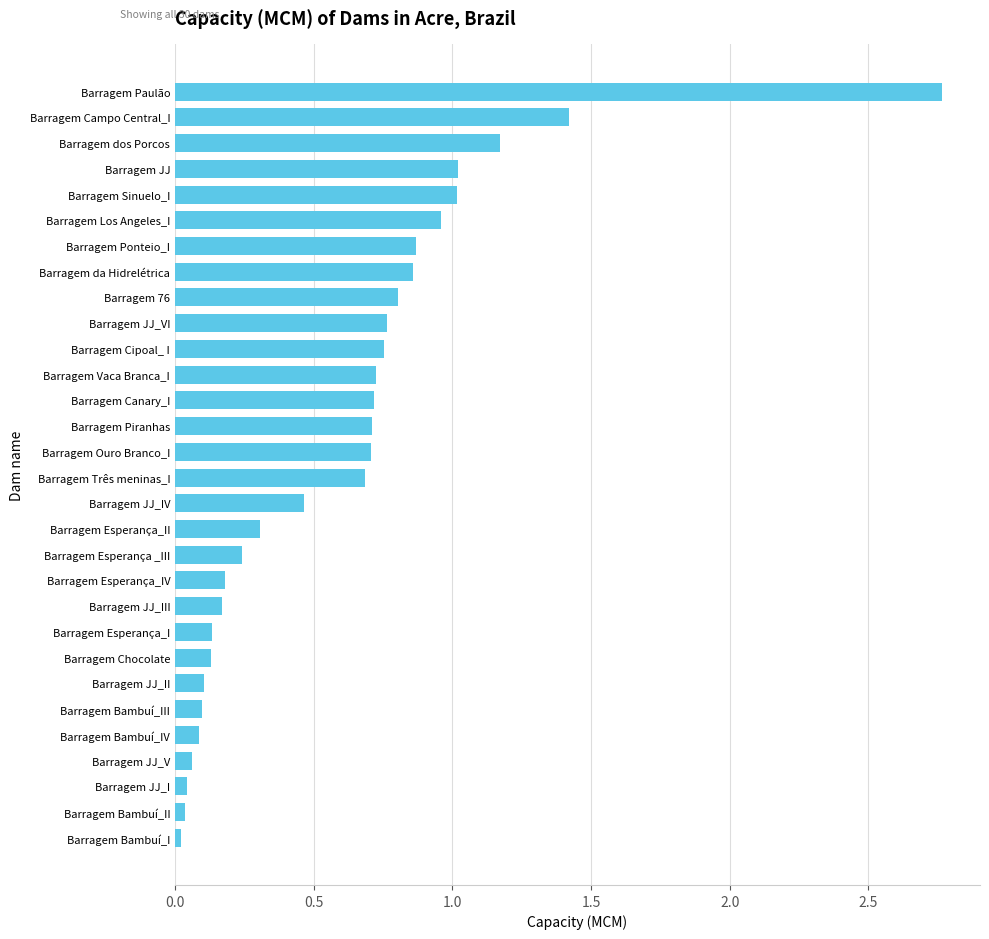

Which label corresponds to the largest value in the chart?

Barragem Paulão